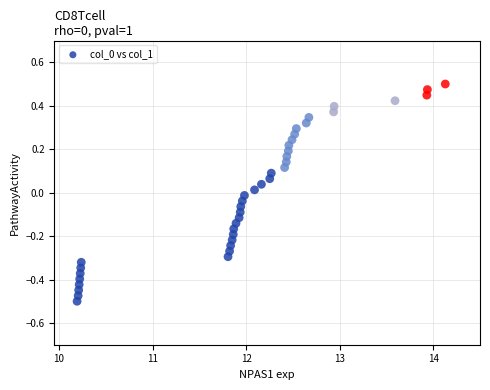

What is the range of Y values (max minus min)?

1.0